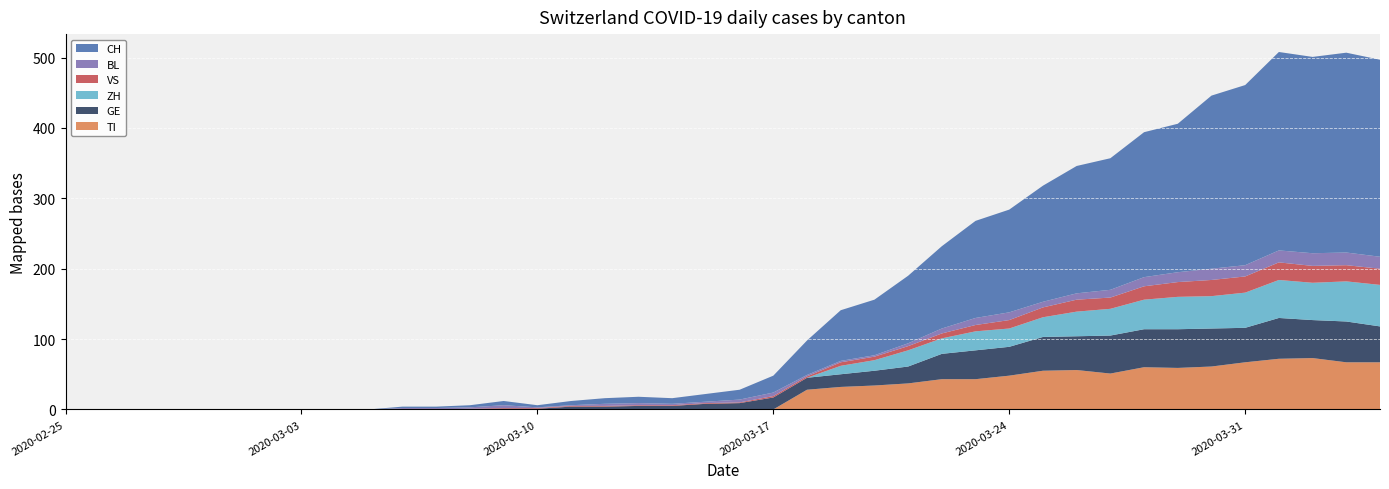

Reading left to right, list all the values displayed in this chart.

CH: 0	0	0	0	0	0	0	0	0	0	2	2	3	6	3	6	8	9	8	11	14	24	49	72	79	96	117	138	146	165	181	187	206	211	246	256	282	279	284	280
TI: 0	0	0	0	0	0	0	0	0	0	0	0	0	0	0	0	0	0	0	0	0	0	28	32	34	37	43	43	48	55	56	51	60	59	61	67	72	73	67	67
VS: 0	0	0	0	0	0	0	0	0	0	0	0	1	1	1	1	1	1	1	1	1	2	2	5	5	6	7	9	12	14	17	16	19	21	23	23	25	24	23	23
GE: 0	0	0	0	0	0	0	0	0	0	0	0	0	1	1	4	4	5	5	8	9	17	17	18	21	24	36	41	41	48	48	54	54	55	54	49	58	54	58	51
BL: 0	0	0	0	0	0	0	0	0	0	2	2	2	4	1	1	3	3	2	2	4	5	2	2	2	4	7	10	11	8	9	11	13	14	16	16	17	18	18	17
ZH: 0	0	0	0	0	0	0	0	0	0	0	0	0	0	0	0	0	0	0	0	0	0	0	12	15	23	22	27	26	28	35	38	42	46	46	50	54	53	57	59